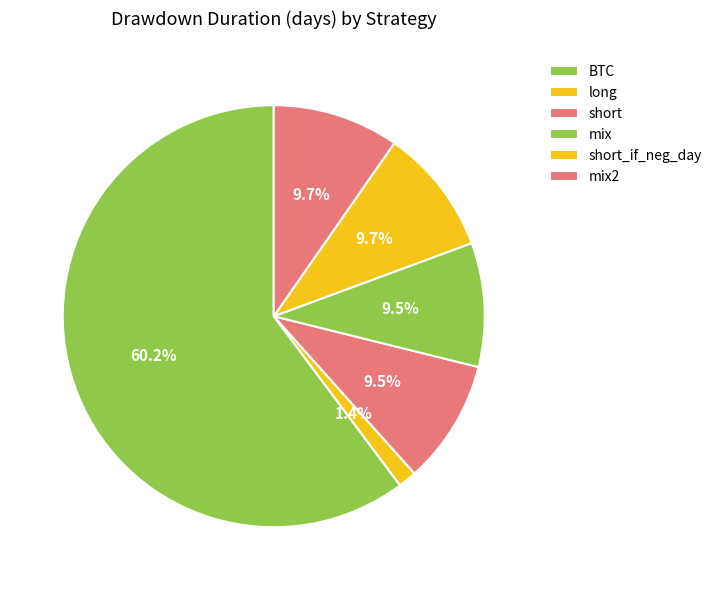

What is the change in value from BTC to long?

-334